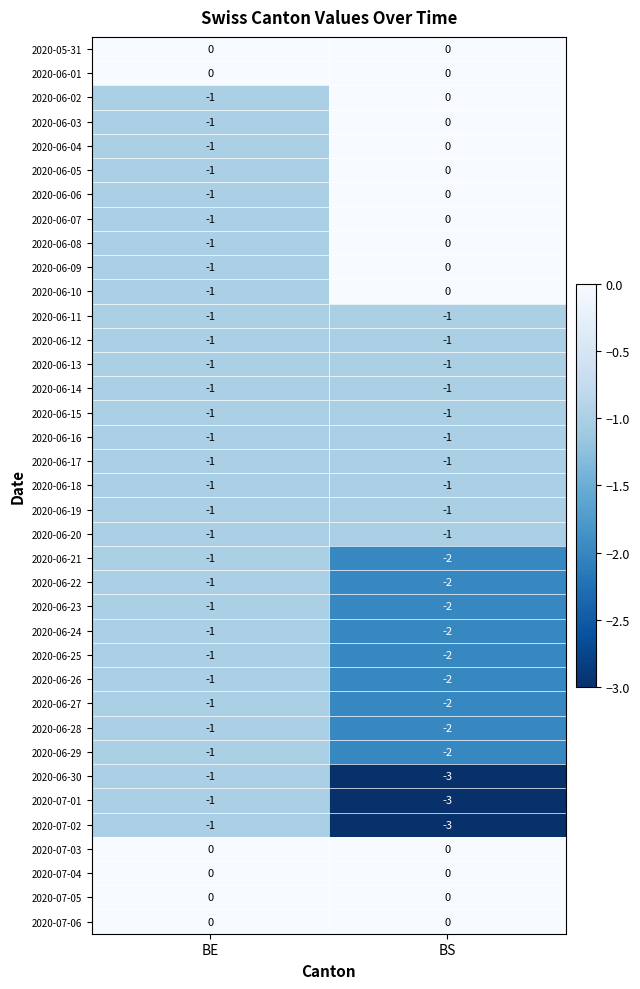

At how many categories does at least one series exceed -2?

2